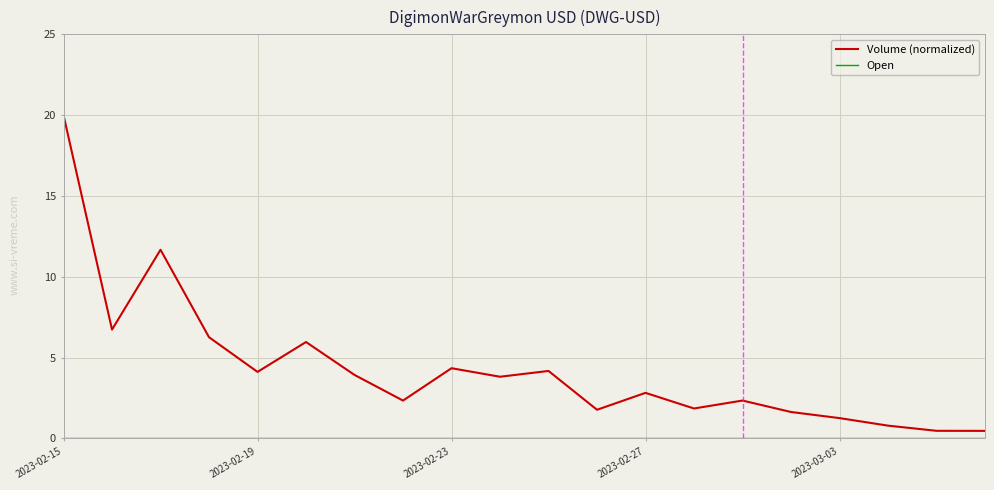

In Volume (normalized), how many points are lower than both neighbors (excluding endpoints)?

6